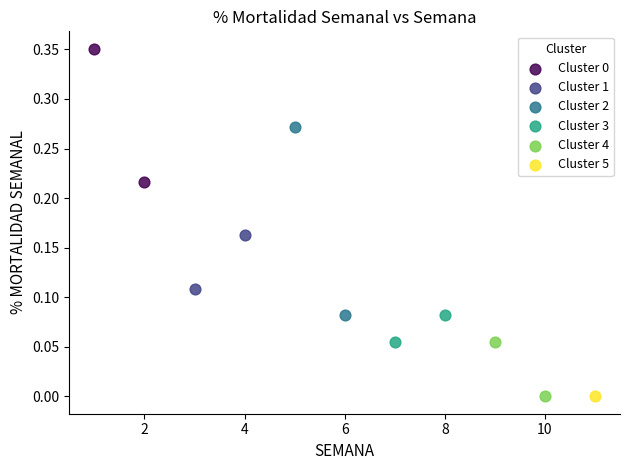

What are all the series names shown in the legend?

Cluster 0, Cluster 1, Cluster 2, Cluster 3, Cluster 4, Cluster 5